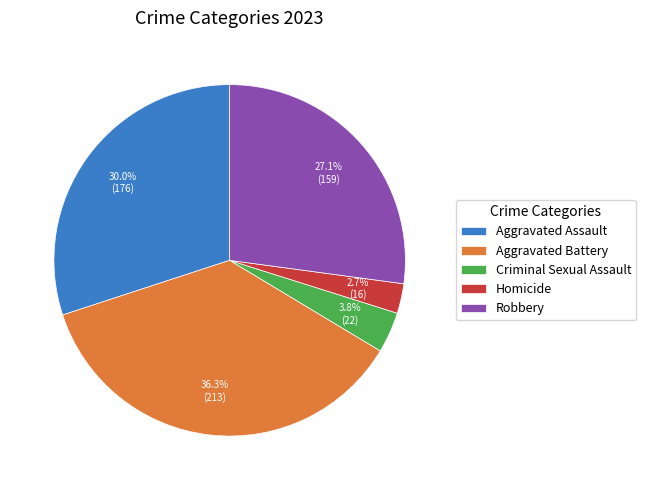

The Robbery slice represents 38% of the pie. True or false?

False